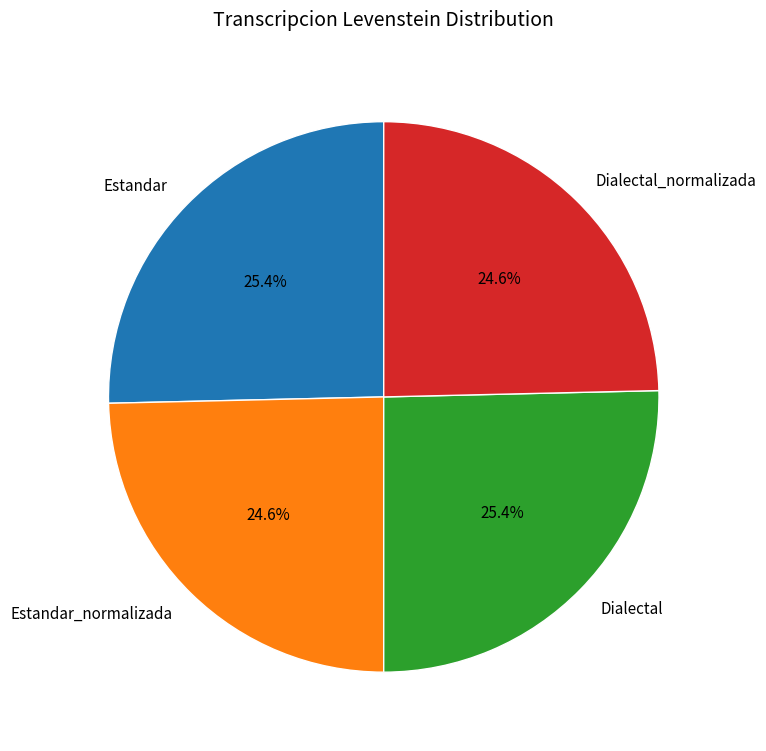

How much of the chart is everything except Dialectal?

74.6%